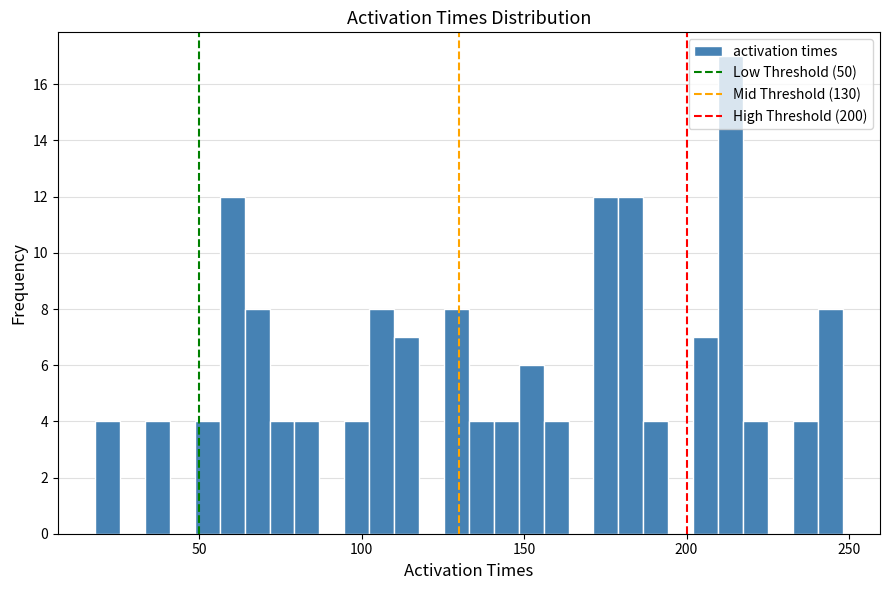

Read against the x-axis, roughly where is the centre of the tallest bar?

215